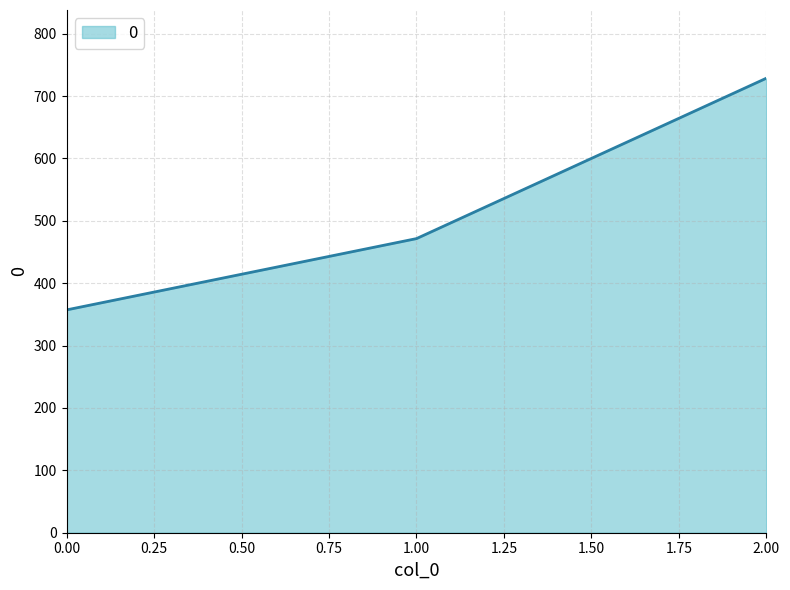

The value at 2.00 is 995.7. True or false?

False